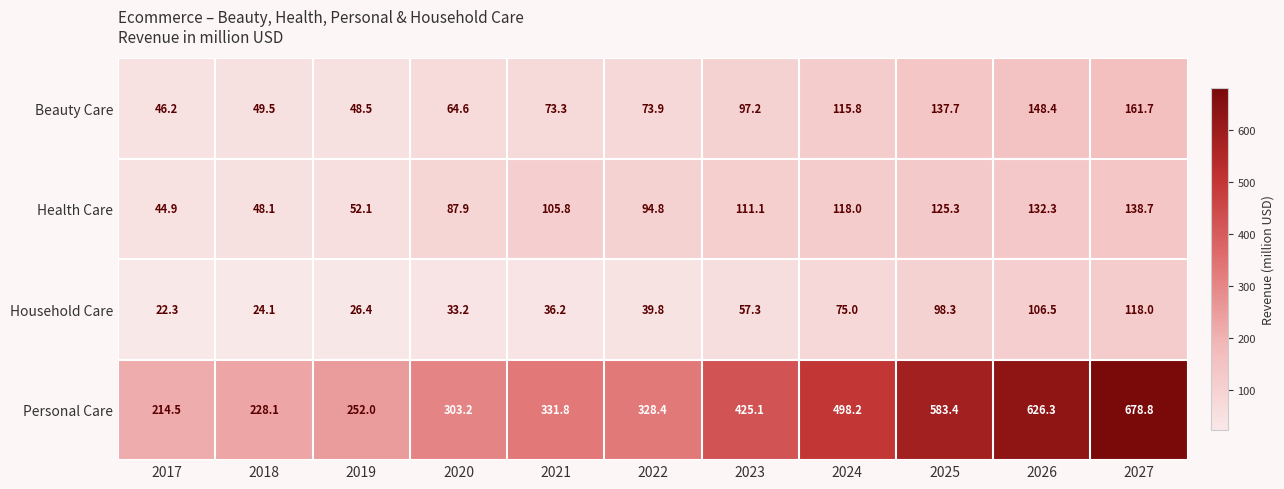

Count the number of categories in the chart.

11